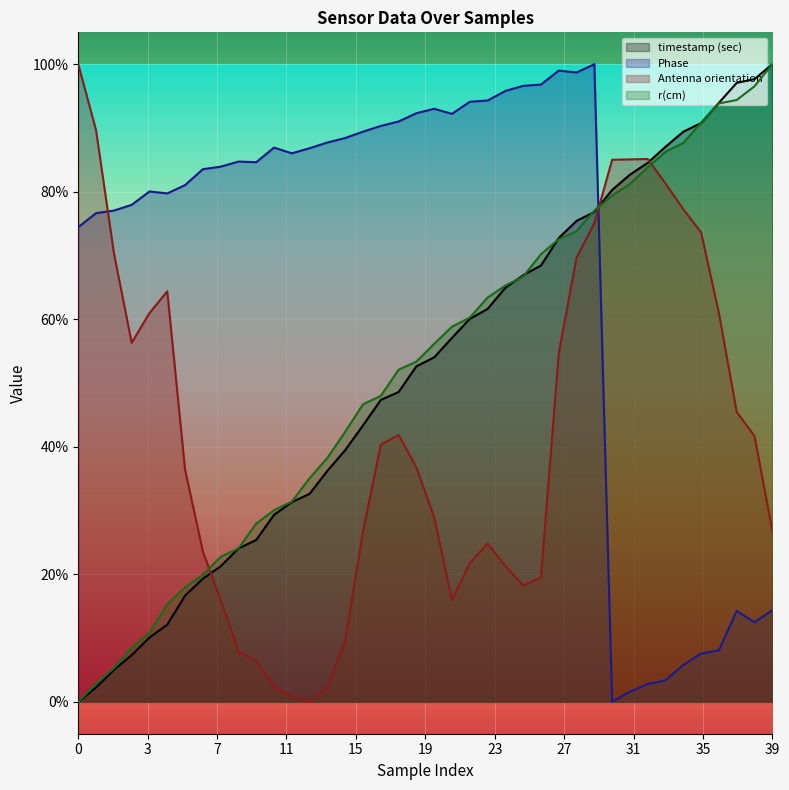

True or false: r(cm) has more than 1 points higher than both neighbors.

False